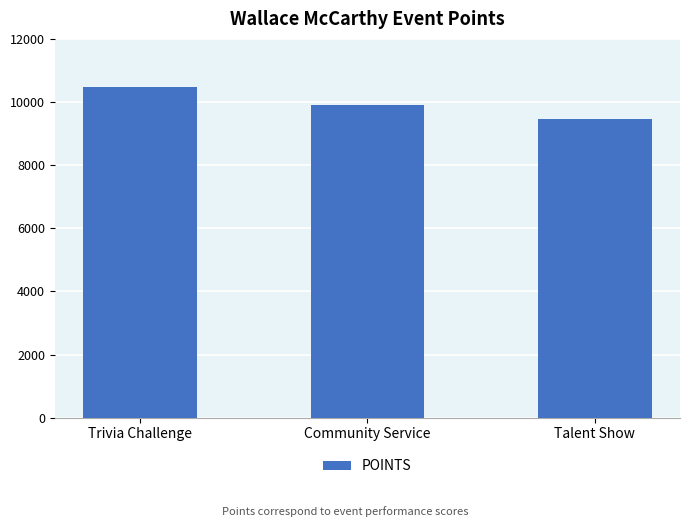

Count the values in the range 9450 to 10460.

3